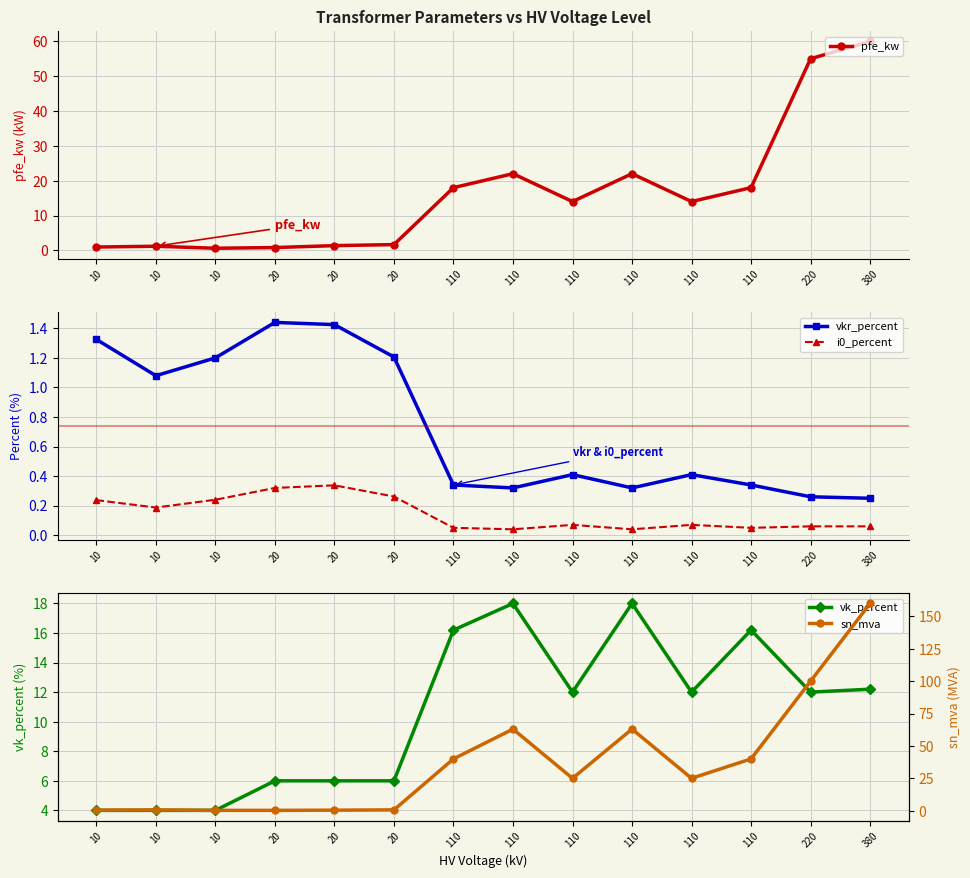

List the series in order of their peak value, lowest first.

i0_percent, vkr_percent, vk_percent, pfe_kw, sn_mva